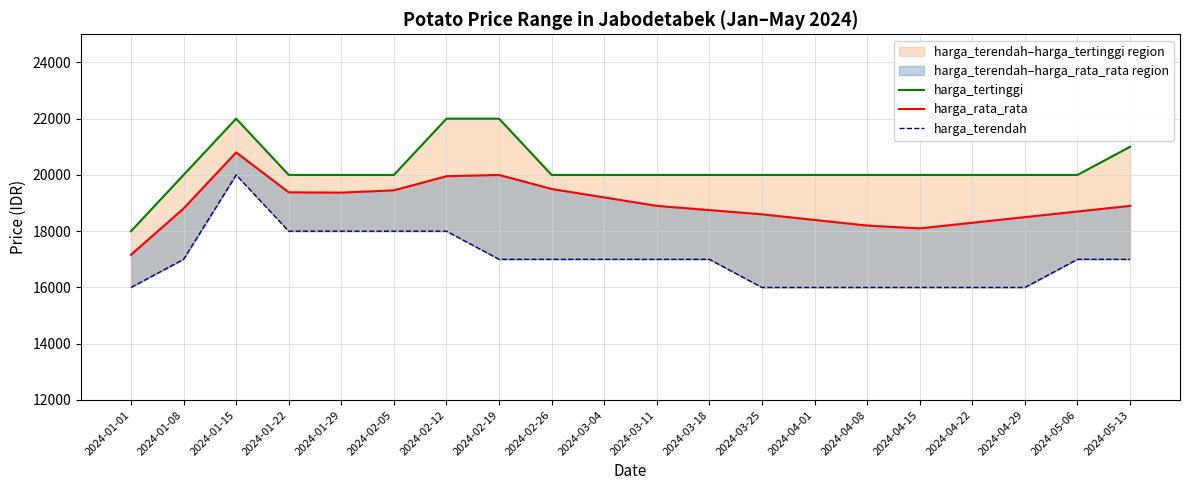

The value of harga_rata_rata at 2024-03-11 is 18900.0. True or false?

True